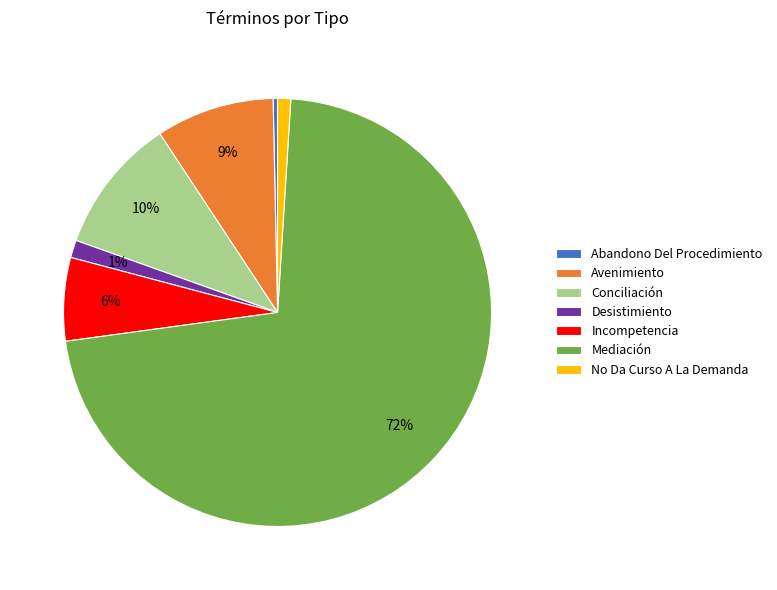

How many segments does this pie chart have?

7